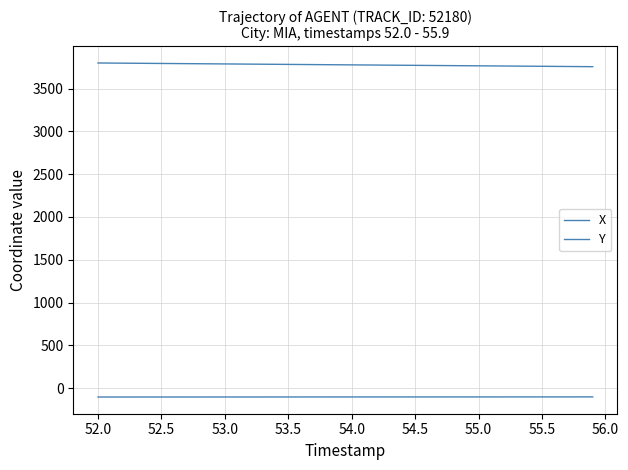

Which series has the largest total across all categories?

Y